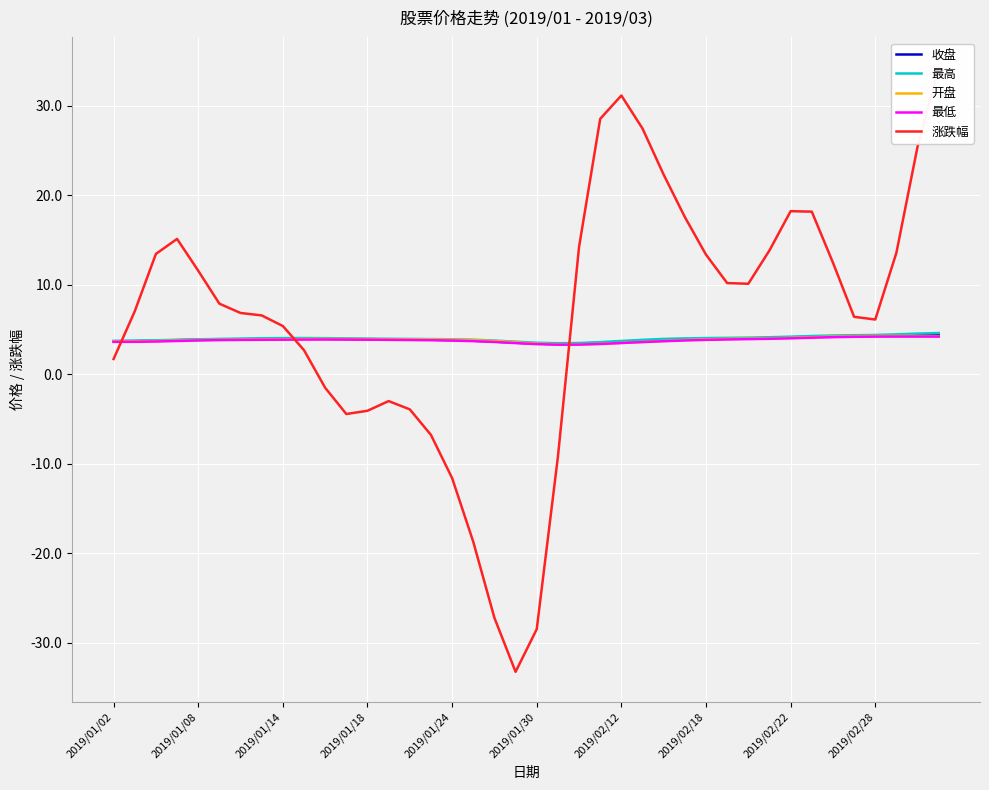

What is the lowest value of the 最高 series?

3.4